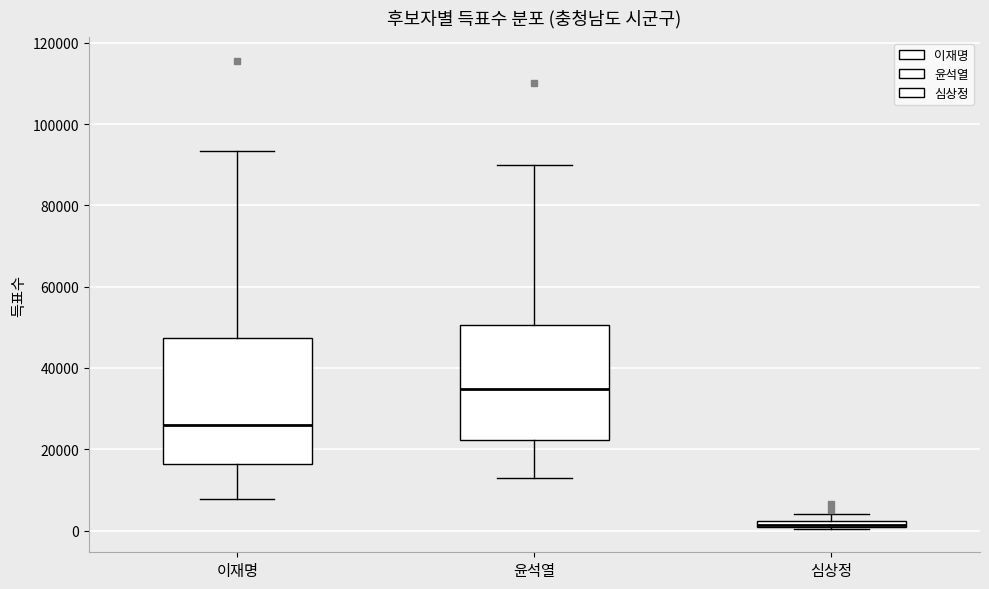

Comparing the boxes themselves (not the whiskers), which one is the tallest?

이재명